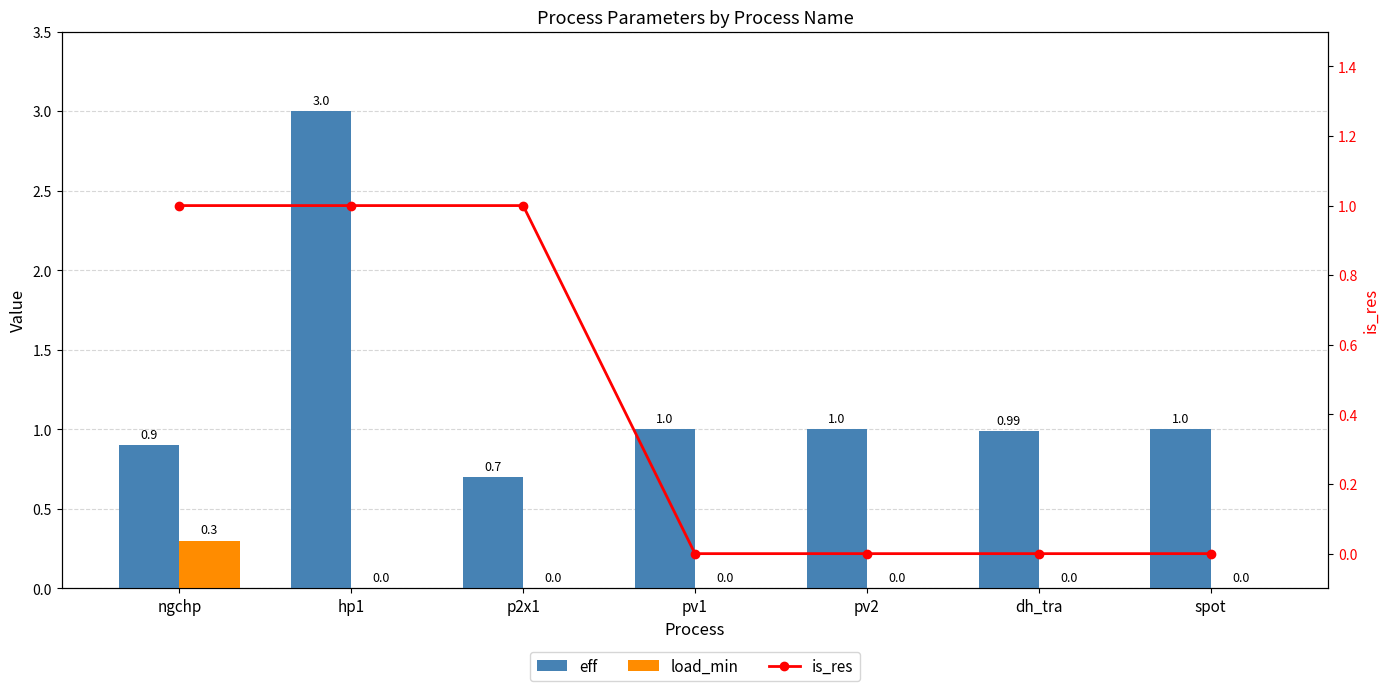

What is the greatest value displayed?

3.0